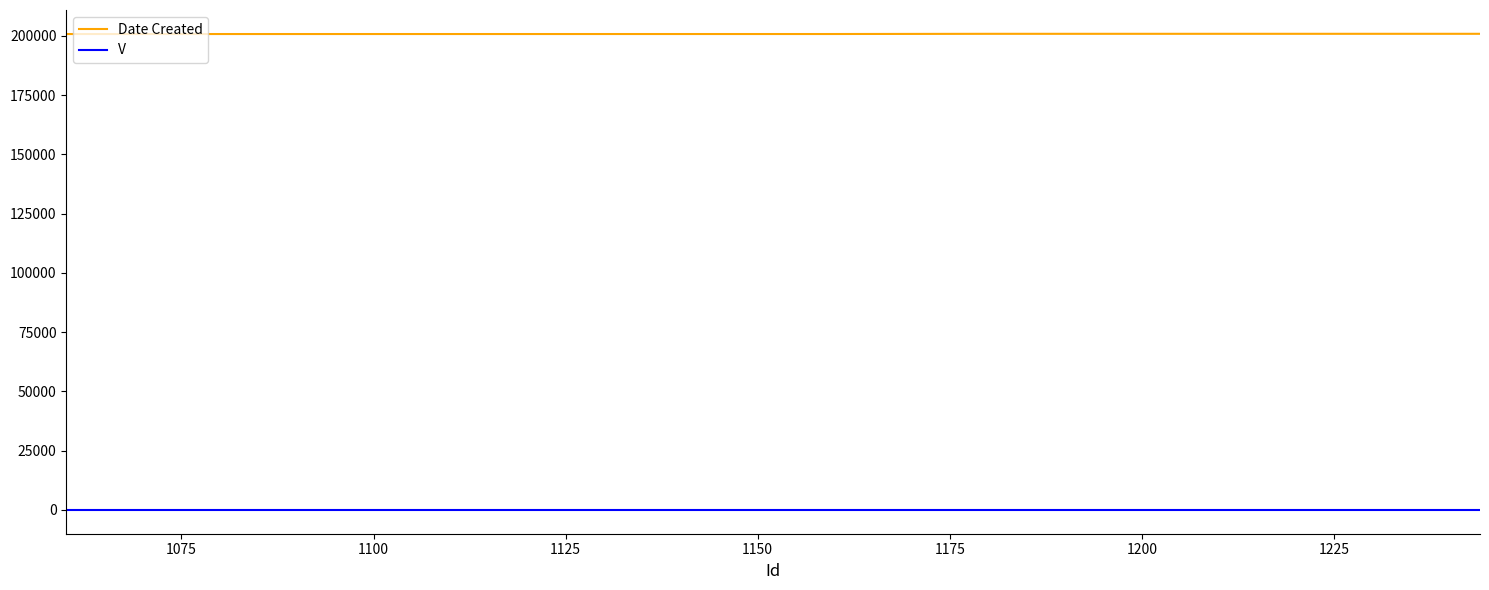

True or false: Date Created and V cross at least once.

False